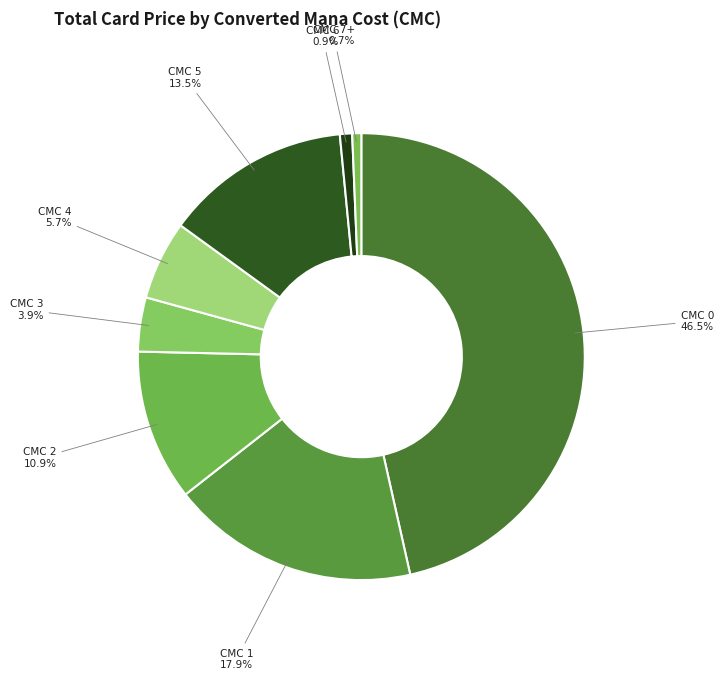

What is the total percentage of CMC 2 and CMC 0?

57.4%